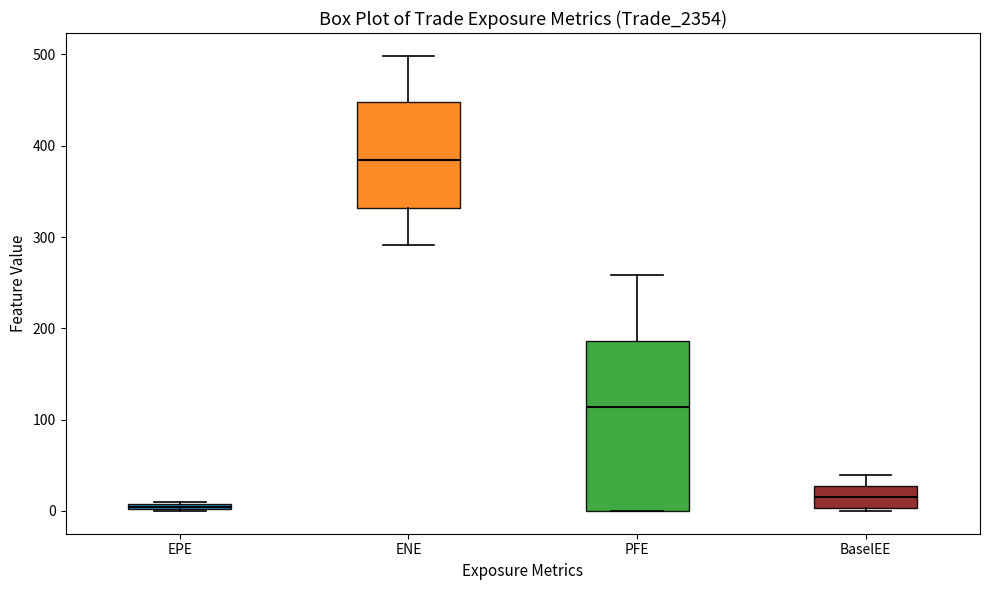

Comparing the boxes themselves (not the whiskers), which one is the tallest?

PFE